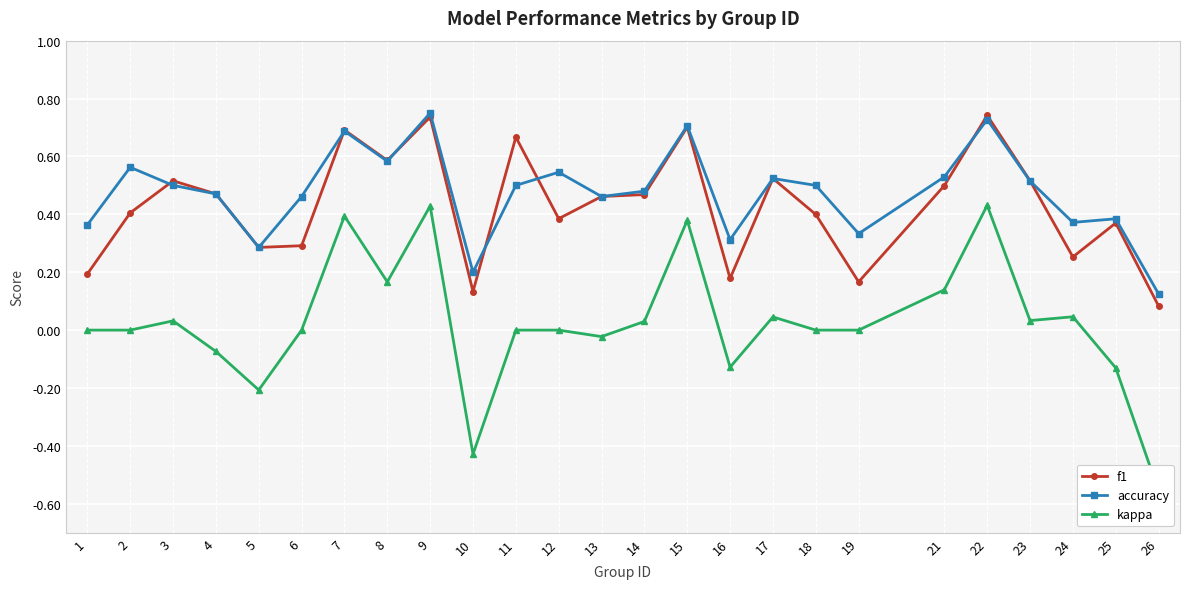

Which label corresponds to the smallest value in the chart?

26